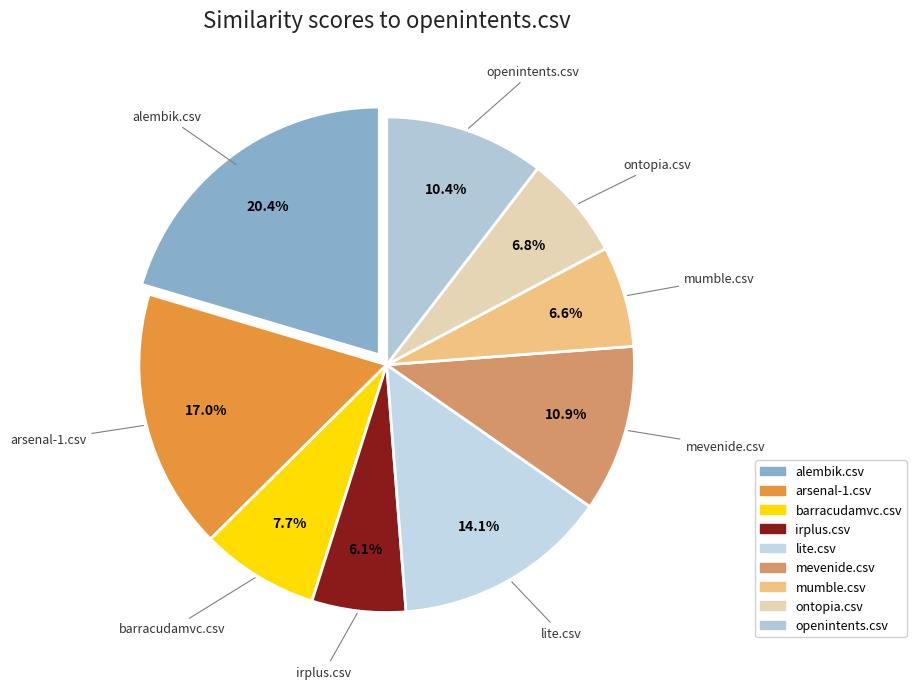

Which slice is the largest?

alembik.csv